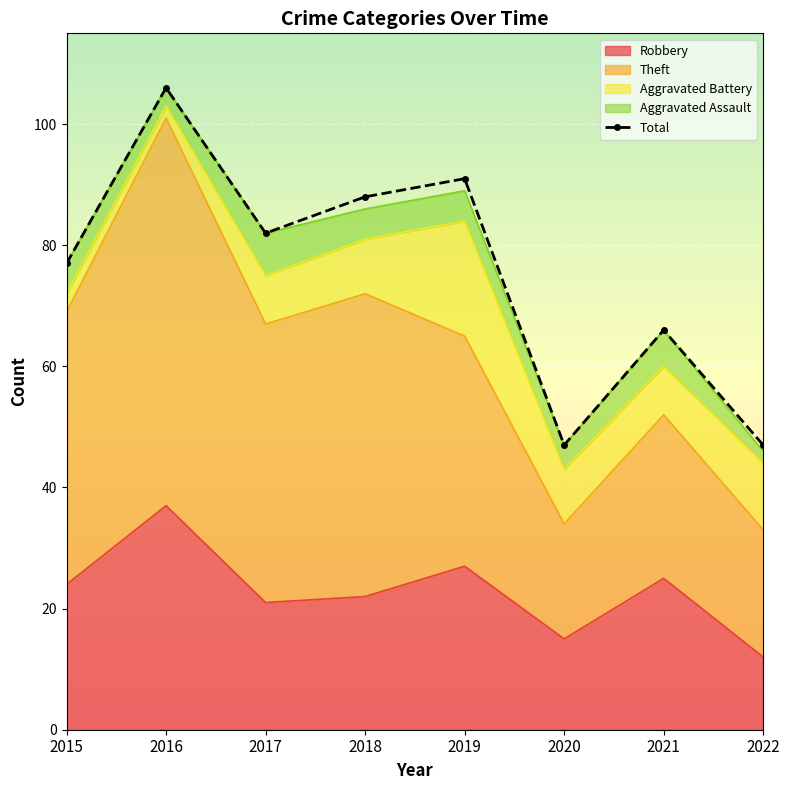

What is the difference between the values at 2018 and 2022?

41